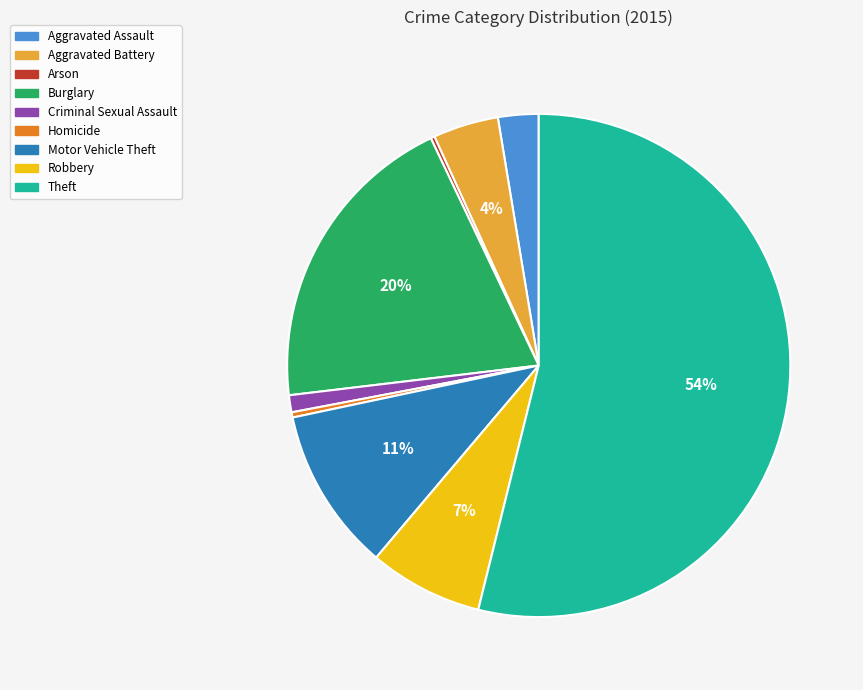

True or false: Criminal Sexual Assault accounts for 1% of the total.

True